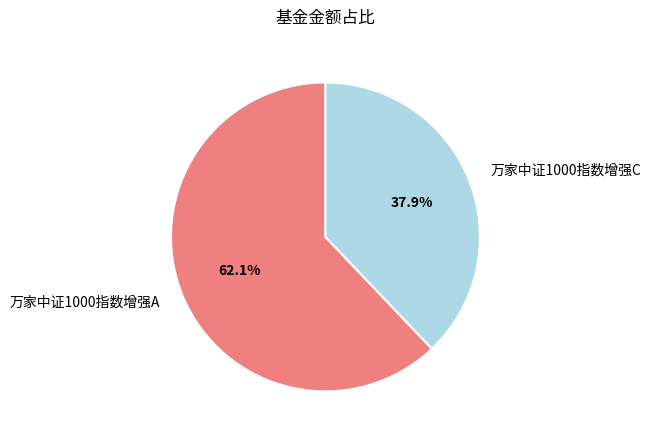

To the nearest percent, what portion does 万家中证1000指数增强C represent?

38%